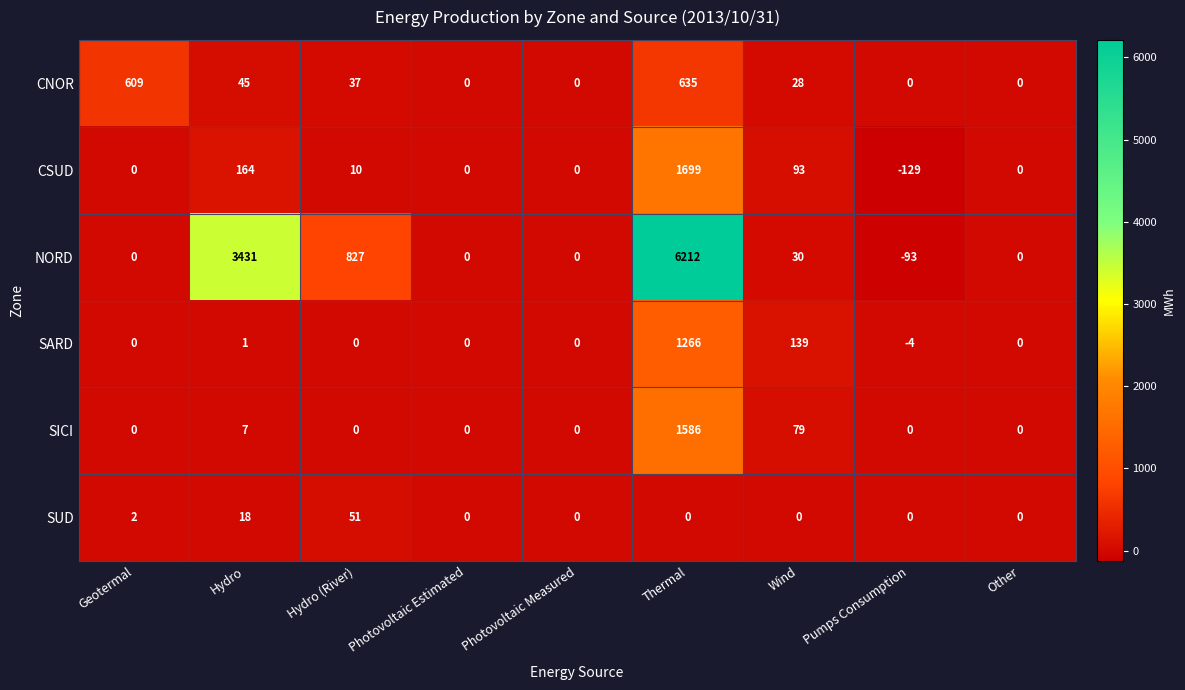

Which series changed the most between Thermal and Pumps Consumption?

NORD